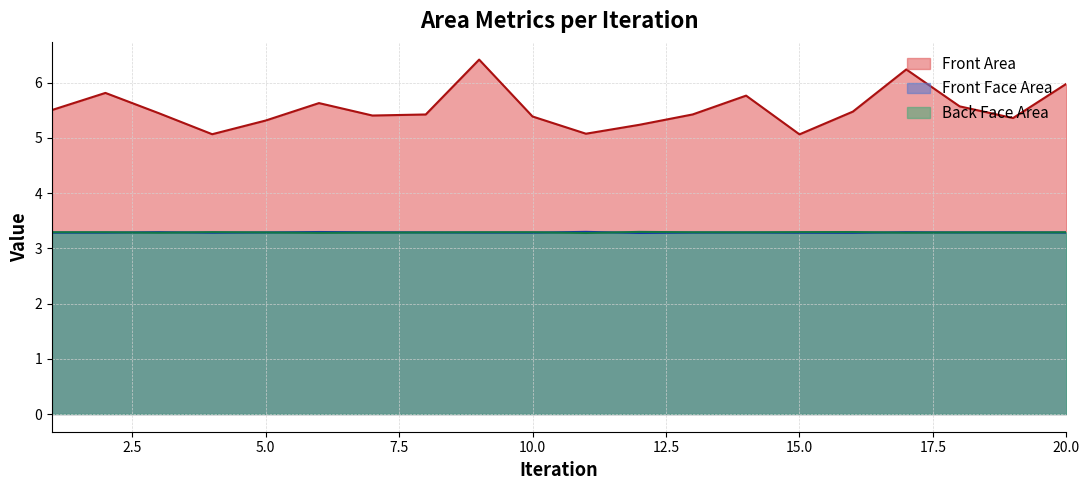

Does the chart have visible grid lines?

Yes